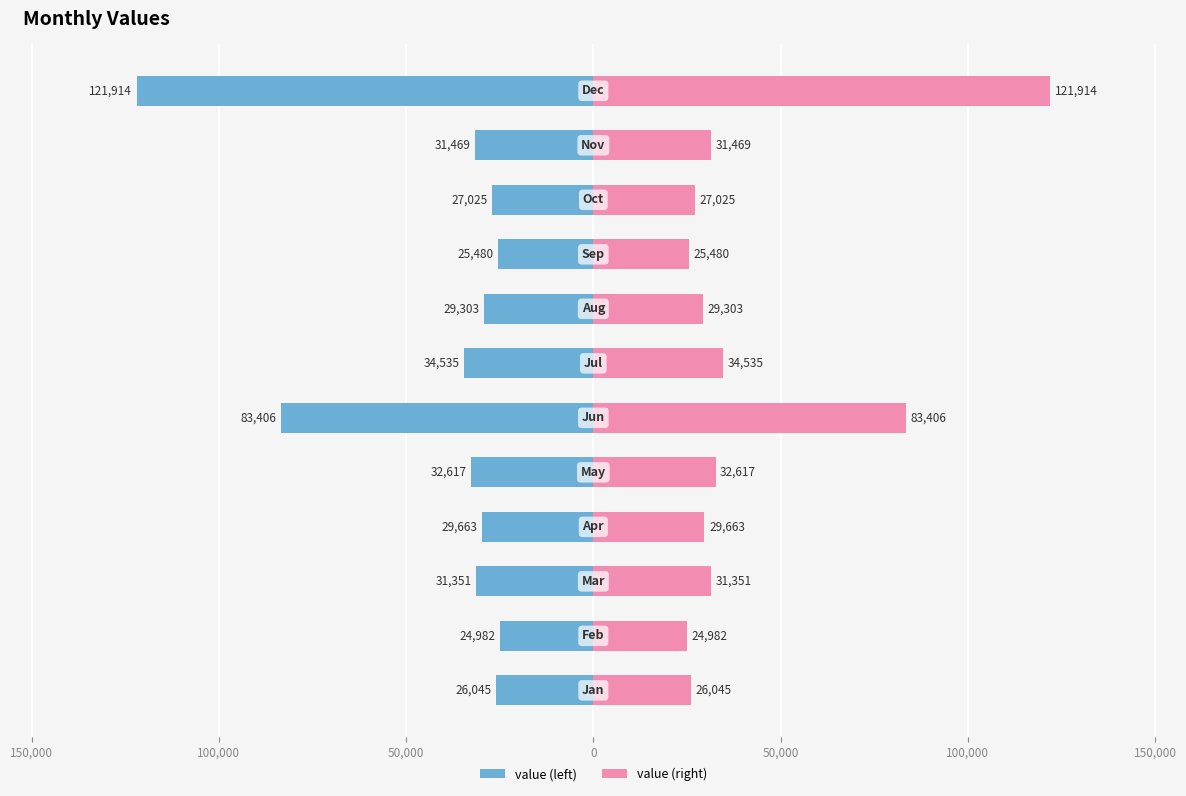

Rank the series by their maximum value, from highest to lowest.

value (right), value (left)